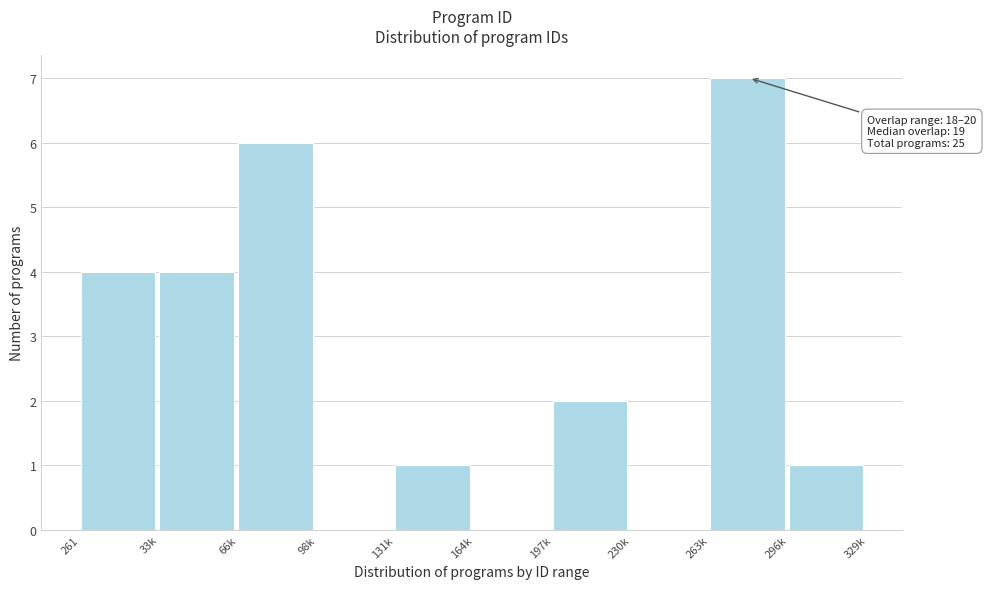

Reading left to right, extract all data points from this chart.

261=4	33k=4	66k=6	98k=0	131k=1	164k=0	197k=2	230k=0	263k=7	296k=1